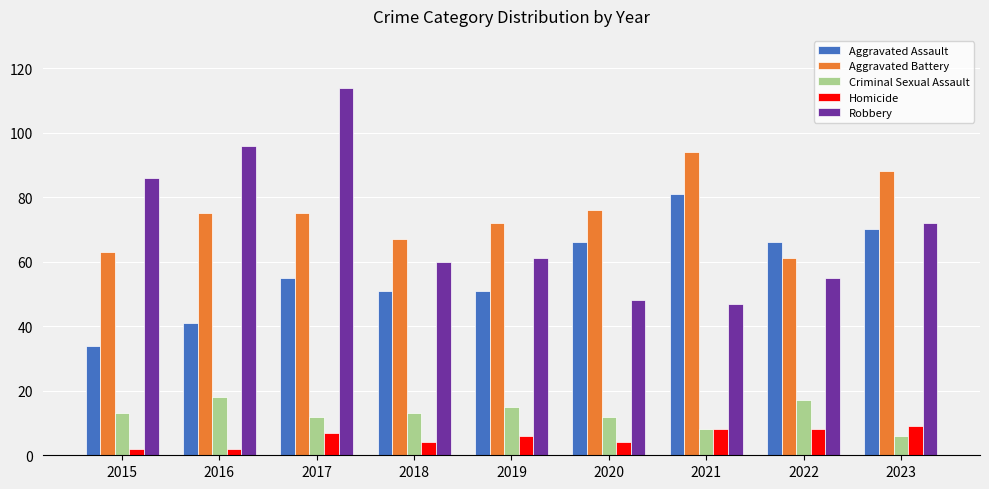

What is the difference between the maximum and minimum values in the Criminal Sexual Assault series?

12